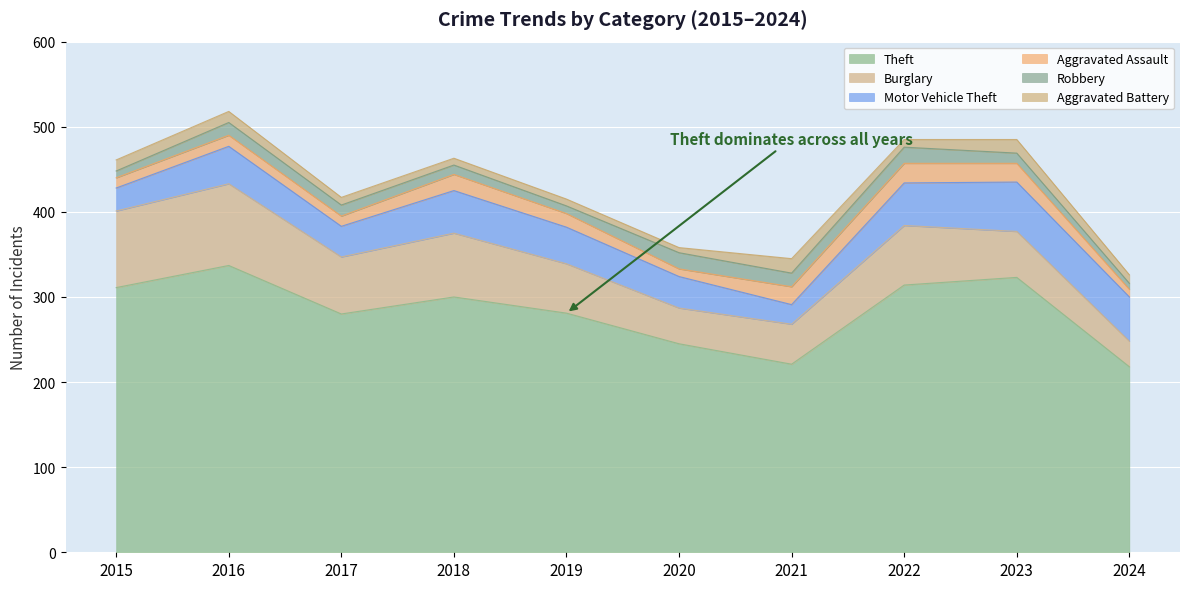

How many values in the Robbery series exceed 13?

4